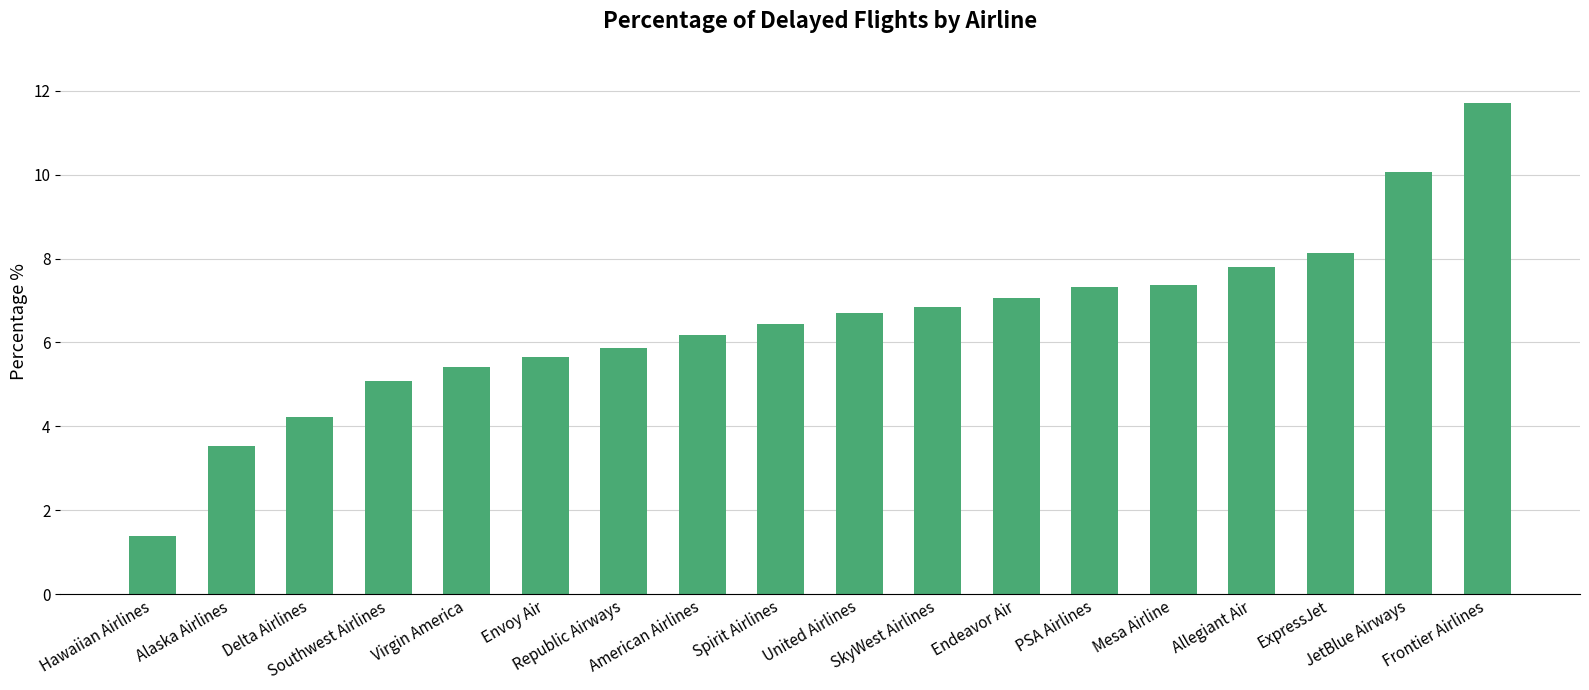

Is it true that the value at United Airlines is 6.7?

True